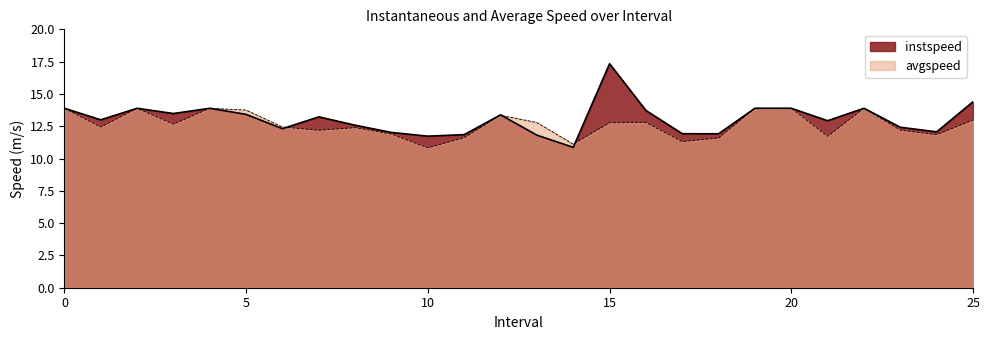

What value does the avgspeed series have at 3.0?

12.7